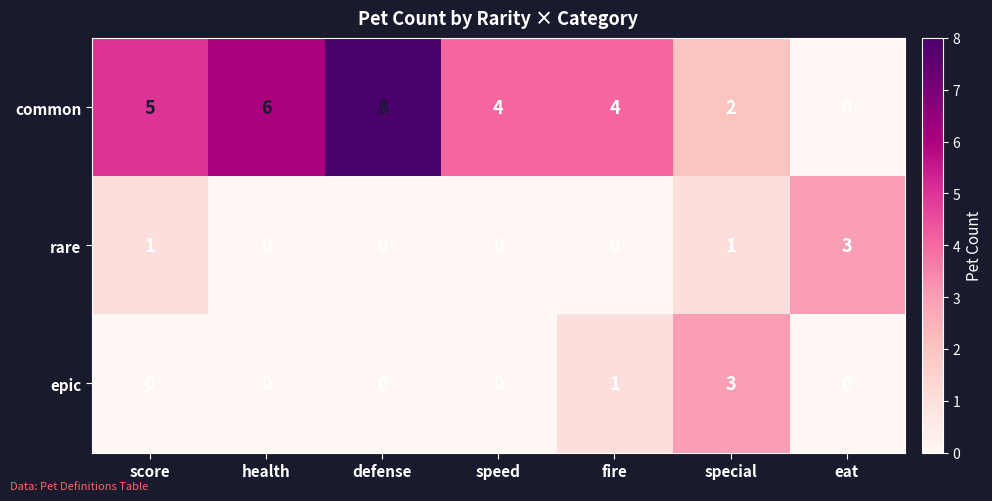

What is the difference between the maximum and minimum values in the epic series?

3